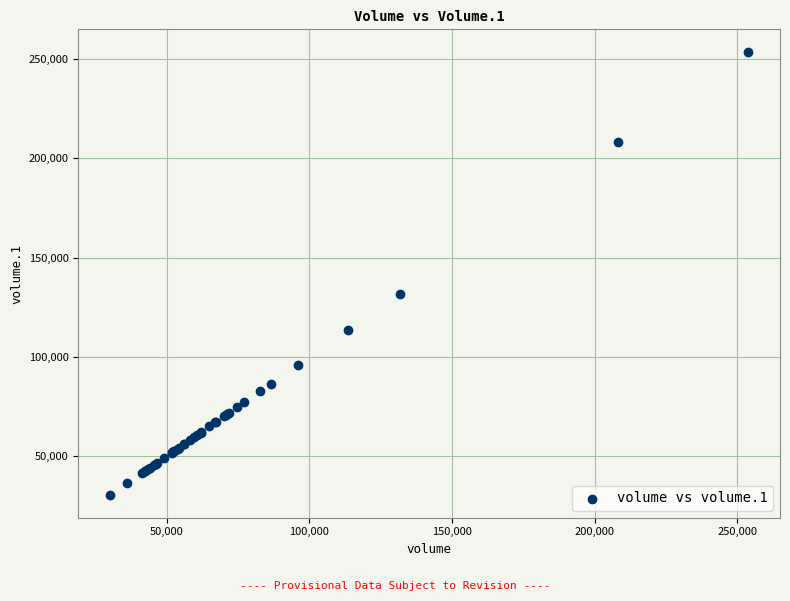

What Y value in the scatter plot is closest to 141982?

131789